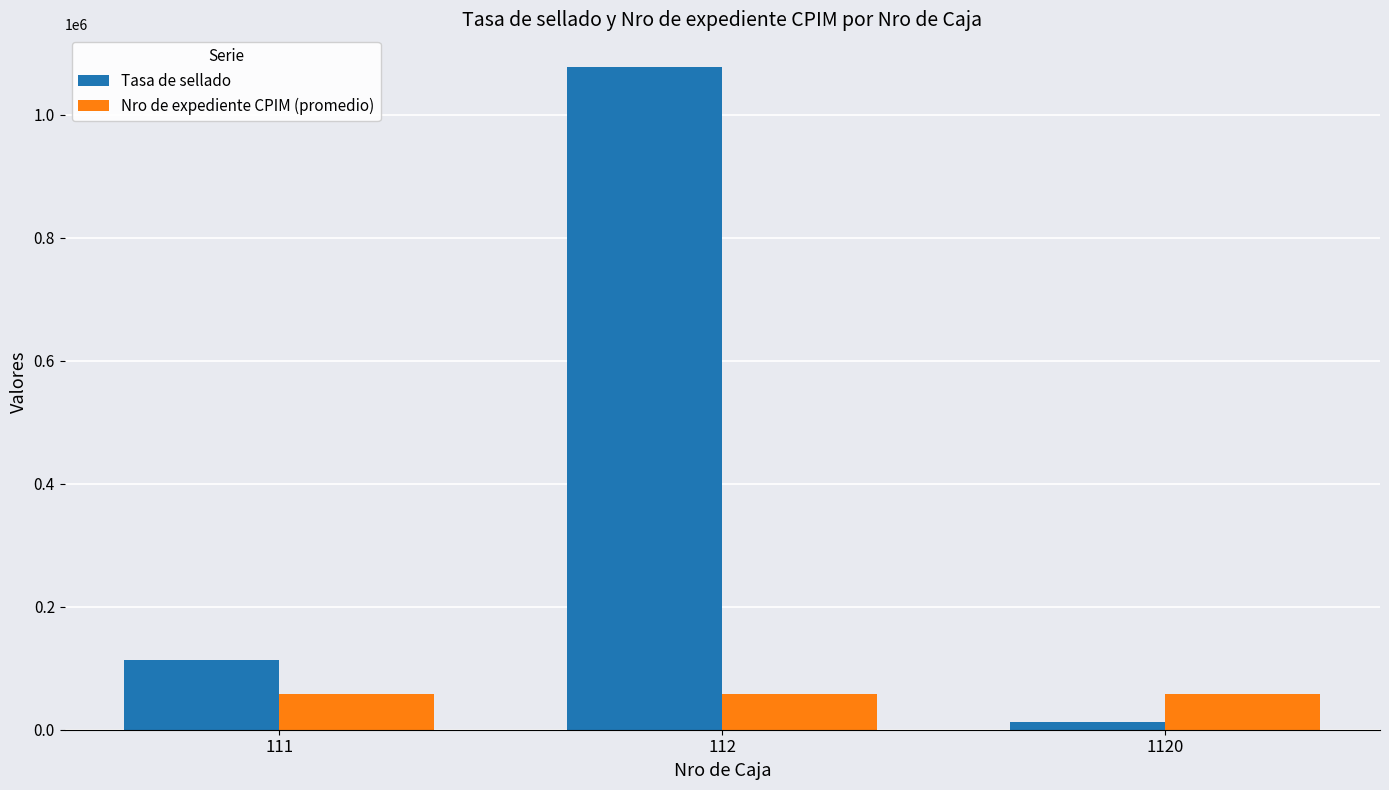

Are the bars horizontal?

No